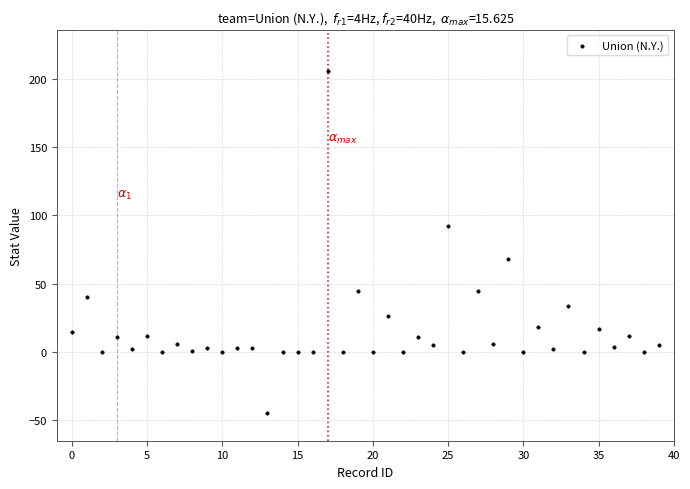

What is the range of Y values (max minus min)?

251